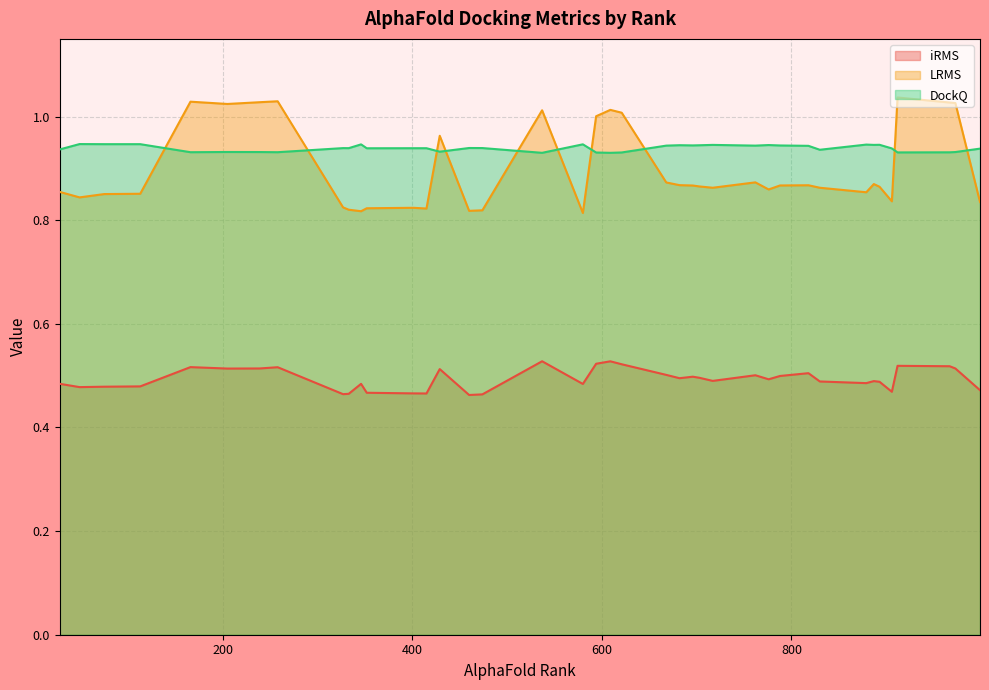

Reading left to right, list all the values displayed in this chart.

iRMS: 401=0.5	717=0.5	906=0.5	333=0.5	818=0.5	609=0.5	258=0.5	893=0.5	973=0.5	682=0.5	762=0.5	474=0.5	594=0.5	28=0.5	346=0.5	415=0.5	703=0.5	912=0.5	239=0.5	327=0.5	49=0.5	967=0.5	887=0.5	776=0.5	696=0.5	580=0.5	460=0.5	668=0.5	788=0.5	879=0.5	999=0.5	352=0.5	429=0.5	205=0.5	113=0.5	75=0.5	830=0.5	537=0.5	621=0.5	166=0.5
LRMS: 401=0.8	717=0.9	906=0.8	333=0.8	818=0.9	609=1.0	258=1.0	893=0.9	973=1.0	682=0.9	762=0.9	474=0.8	594=1.0	28=0.9	346=0.8	415=0.8	703=0.9	912=1.0	239=1.0	327=0.8	49=0.8	967=1.0	887=0.9	776=0.9	696=0.9	580=0.8	460=0.8	668=0.9	788=0.9	879=0.9	999=0.8	352=0.8	429=1.0	205=1.0	113=0.9	75=0.9	830=0.9	537=1.0	621=1.0	166=1.0
DockQ: 401=0.9	717=0.9	906=0.9	333=0.9	818=0.9	609=0.9	258=0.9	893=0.9	973=0.9	682=0.9	762=0.9	474=0.9	594=0.9	28=0.9	346=0.9	415=0.9	703=0.9	912=0.9	239=0.9	327=0.9	49=0.9	967=0.9	887=0.9	776=0.9	696=0.9	580=0.9	460=0.9	668=0.9	788=0.9	879=0.9	999=0.9	352=0.9	429=0.9	205=0.9	113=0.9	75=0.9	830=0.9	537=0.9	621=0.9	166=0.9